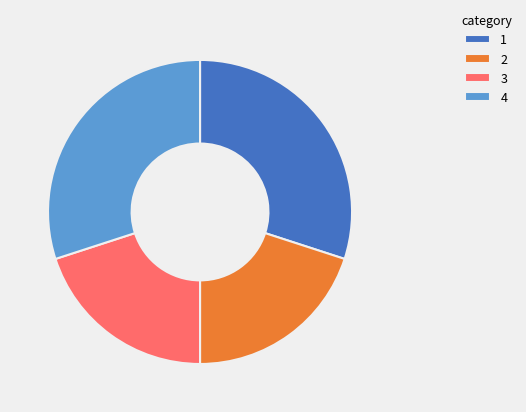

What is the ratio of the value at 2 to the value at 1?

0.7